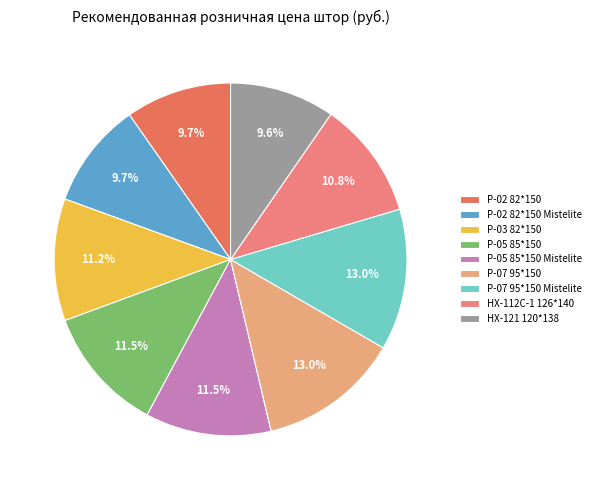

Is there a majority slice in this chart?

No